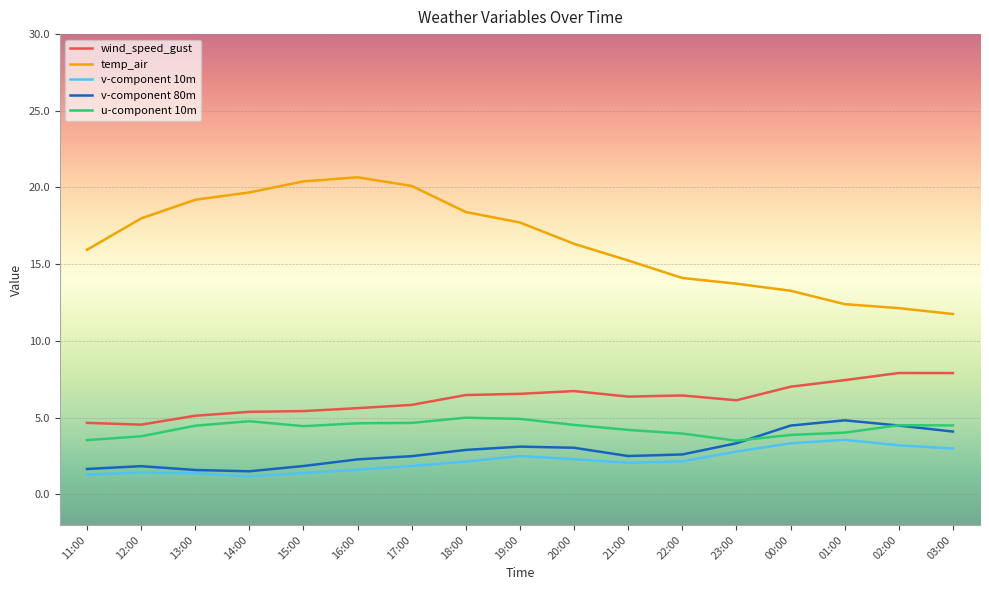

What is the total value across all series at 22:00?

29.2